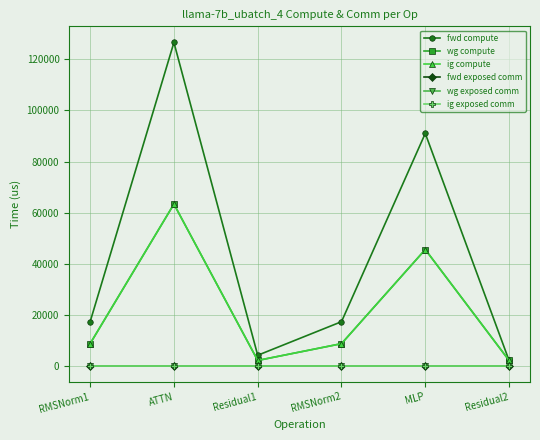

List the labels in order of wg exposed comm value, smallest first.

RMSNorm1, ATTN, Residual1, RMSNorm2, MLP, Residual2